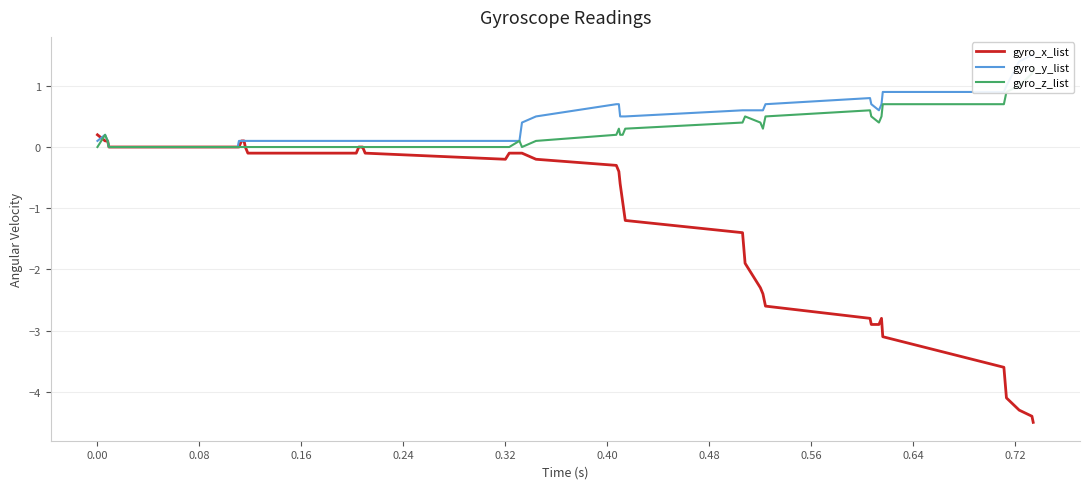

How many lines are shown in the chart?

3